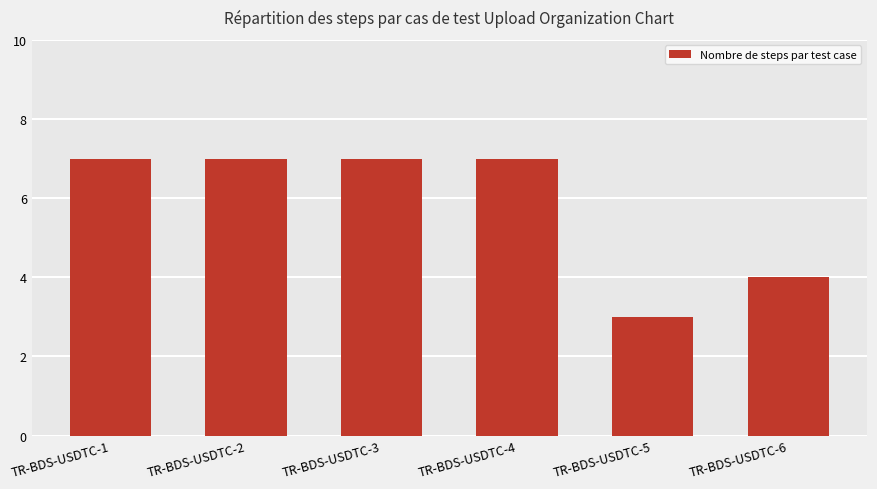

The chart shows a value of 5 at TR-BDS-USDTC-5. True or false?

False